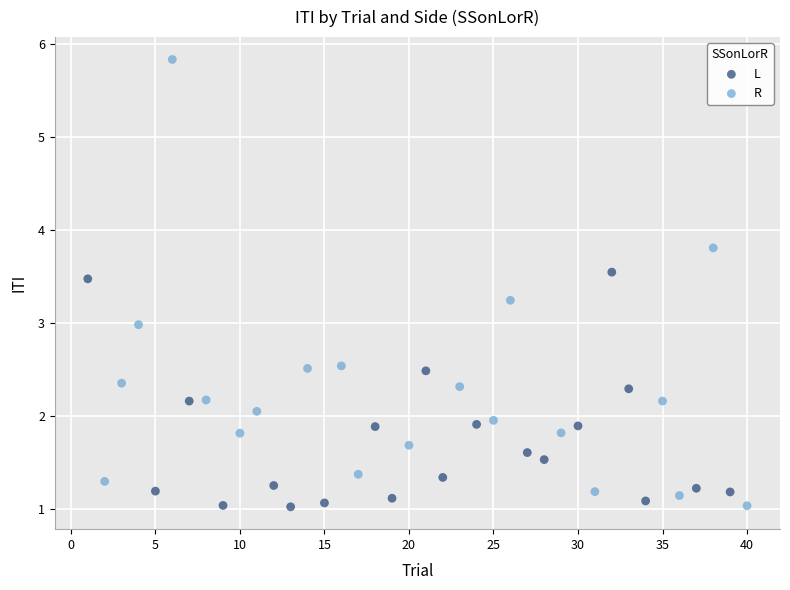

Which series has the largest Y range (max minus min)?

R